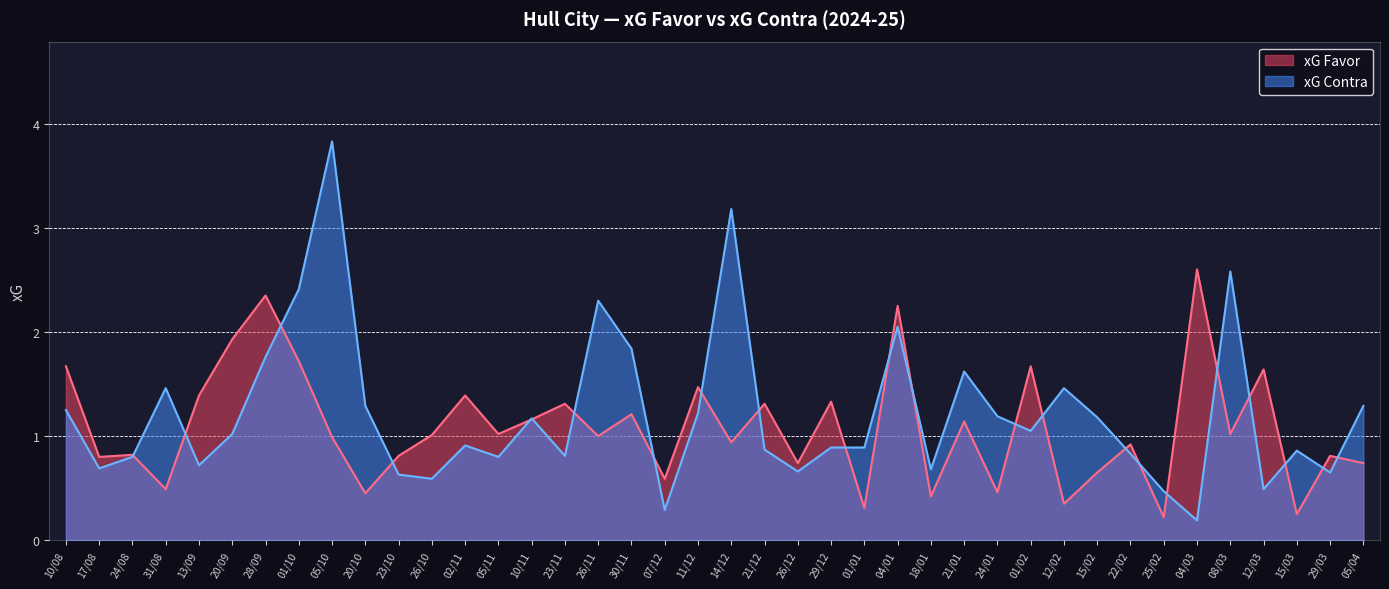

What is the maximum value for xG Favor?

2.6